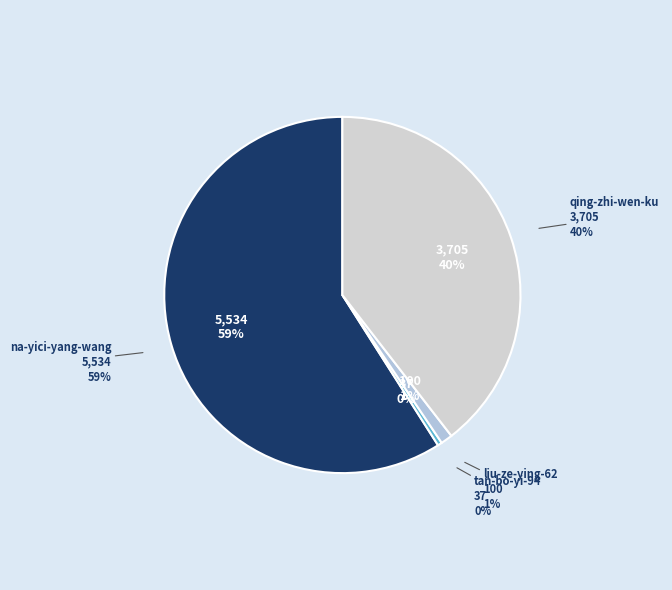

Which slice is the largest?

na-yici-yang-wang